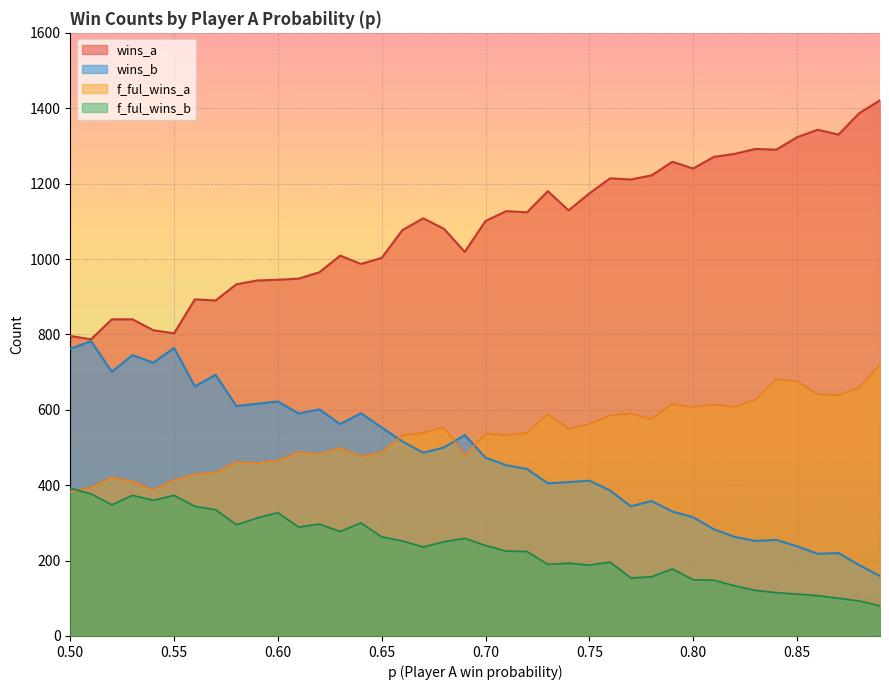

What is the label of the 3rd point from the left?

0.52